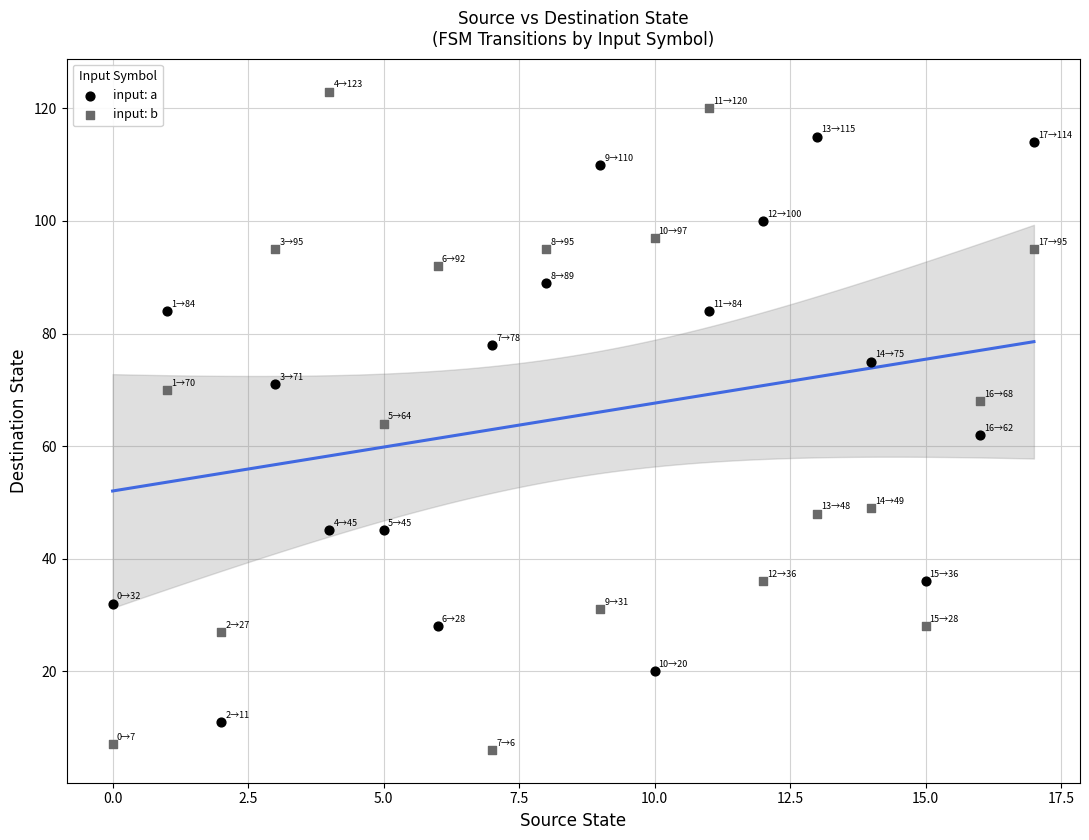

Which series has the widest spread of Y values?

input: b